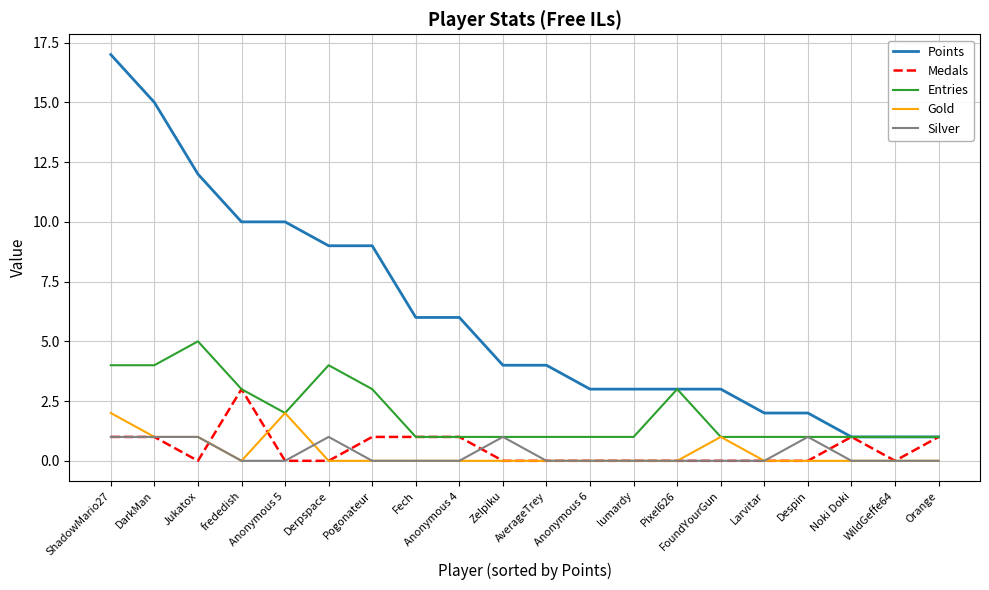

At how many categories does at least one series exceed 16?

1